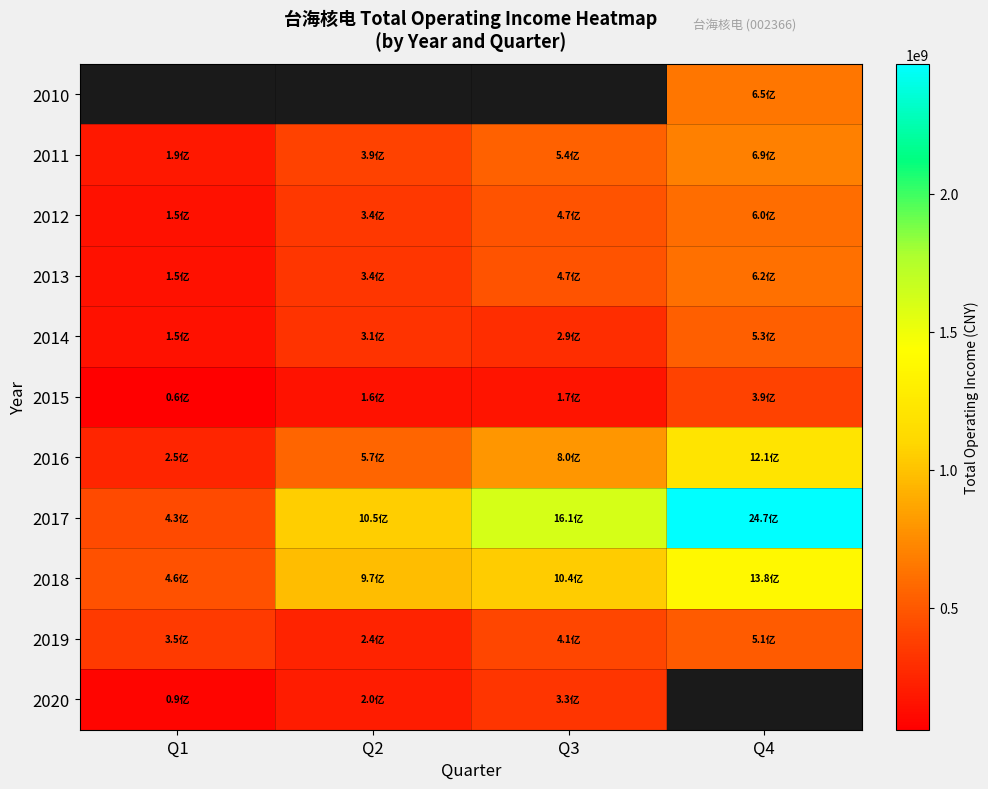

What is the difference between the maximum and minimum values in the 2012 series?

455494225.1